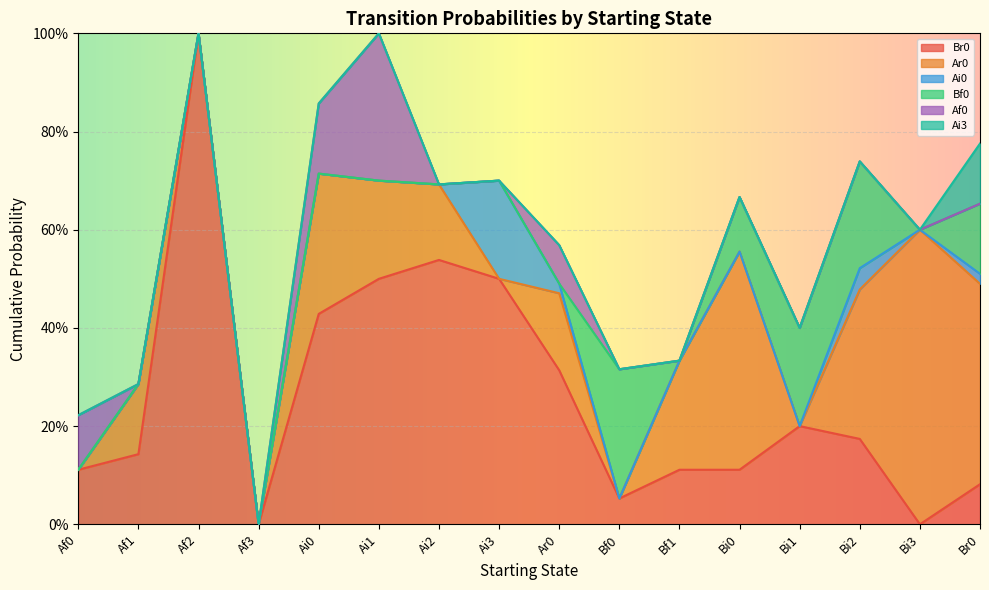

Does the chart display data point markers on the line(s)?

No